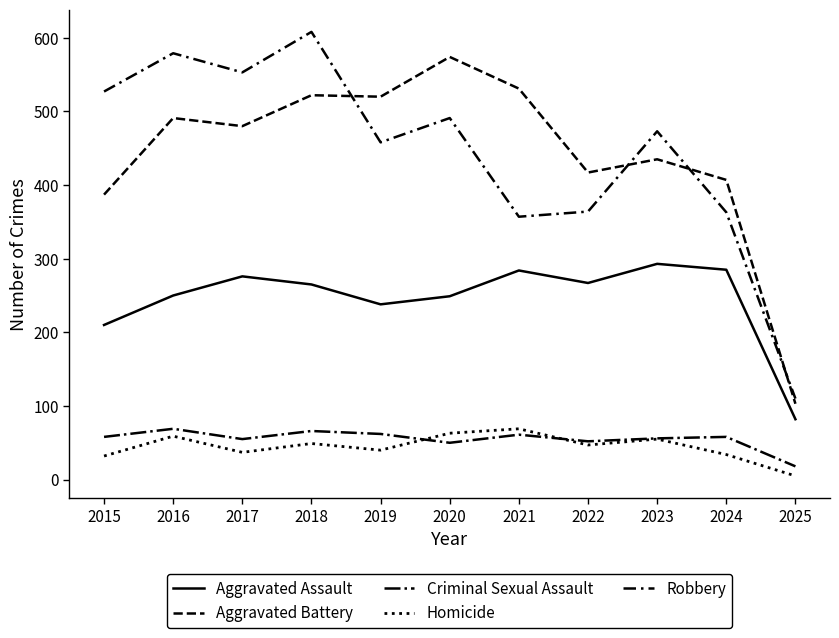

Does the chart have visible grid lines?

No